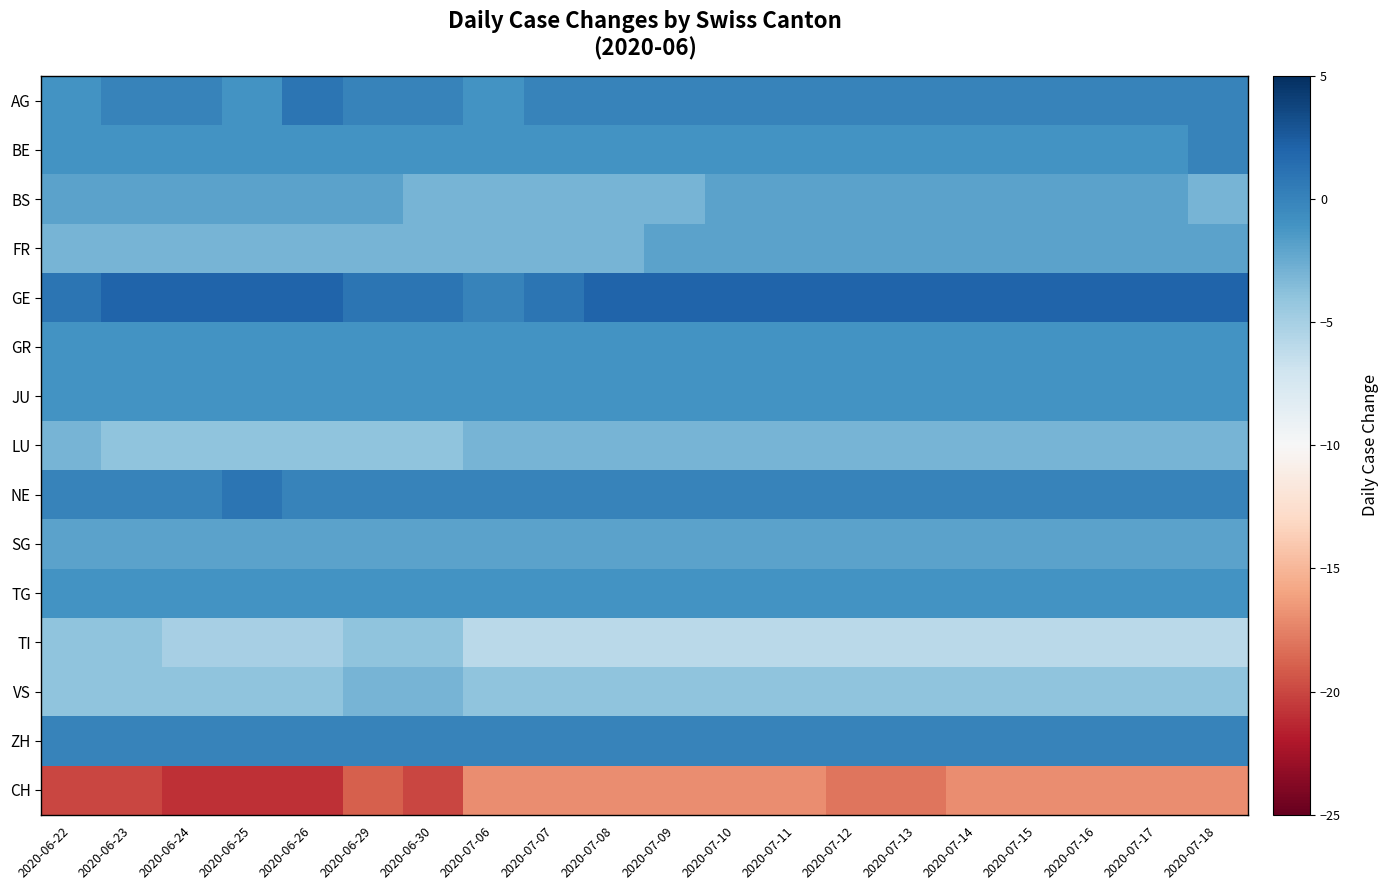

Reading right to left, what are all the values shown in this chart?

AG: 2020-07-18=0	2020-07-17=0	2020-07-16=0	2020-07-15=0	2020-07-14=0	2020-07-13=0	2020-07-12=0	2020-07-11=0	2020-07-10=0	2020-07-09=0	2020-07-08=0	2020-07-07=0	2020-07-06=-1	2020-06-30=0	2020-06-29=0	2020-06-26=1	2020-06-25=-1	2020-06-24=0	2020-06-23=0	2020-06-22=-1
BE: 2020-07-18=0	2020-07-17=-1	2020-07-16=-1	2020-07-15=-1	2020-07-14=-1	2020-07-13=-1	2020-07-12=-1	2020-07-11=-1	2020-07-10=-1	2020-07-09=-1	2020-07-08=-1	2020-07-07=-1	2020-07-06=-1	2020-06-30=-1	2020-06-29=-1	2020-06-26=-1	2020-06-25=-1	2020-06-24=-1	2020-06-23=-1	2020-06-22=-1
BS: 2020-07-18=-3	2020-07-17=-2	2020-07-16=-2	2020-07-15=-2	2020-07-14=-2	2020-07-13=-2	2020-07-12=-2	2020-07-11=-2	2020-07-10=-2	2020-07-09=-3	2020-07-08=-3	2020-07-07=-3	2020-07-06=-3	2020-06-30=-3	2020-06-29=-2	2020-06-26=-2	2020-06-25=-2	2020-06-24=-2	2020-06-23=-2	2020-06-22=-2
FR: 2020-07-18=-2	2020-07-17=-2	2020-07-16=-2	2020-07-15=-2	2020-07-14=-2	2020-07-13=-2	2020-07-12=-2	2020-07-11=-2	2020-07-10=-2	2020-07-09=-2	2020-07-08=-3	2020-07-07=-3	2020-07-06=-3	2020-06-30=-3	2020-06-29=-3	2020-06-26=-3	2020-06-25=-3	2020-06-24=-3	2020-06-23=-3	2020-06-22=-3
GE: 2020-07-18=2	2020-07-17=2	2020-07-16=2	2020-07-15=2	2020-07-14=2	2020-07-13=2	2020-07-12=2	2020-07-11=2	2020-07-10=2	2020-07-09=2	2020-07-08=2	2020-07-07=1	2020-07-06=0	2020-06-30=1	2020-06-29=1	2020-06-26=2	2020-06-25=2	2020-06-24=2	2020-06-23=2	2020-06-22=1
GR: 2020-07-18=-1	2020-07-17=-1	2020-07-16=-1	2020-07-15=-1	2020-07-14=-1	2020-07-13=-1	2020-07-12=-1	2020-07-11=-1	2020-07-10=-1	2020-07-09=-1	2020-07-08=-1	2020-07-07=-1	2020-07-06=-1	2020-06-30=-1	2020-06-29=-1	2020-06-26=-1	2020-06-25=-1	2020-06-24=-1	2020-06-23=-1	2020-06-22=-1
JU: 2020-07-18=-1	2020-07-17=-1	2020-07-16=-1	2020-07-15=-1	2020-07-14=-1	2020-07-13=-1	2020-07-12=-1	2020-07-11=-1	2020-07-10=-1	2020-07-09=-1	2020-07-08=-1	2020-07-07=-1	2020-07-06=-1	2020-06-30=-1	2020-06-29=-1	2020-06-26=-1	2020-06-25=-1	2020-06-24=-1	2020-06-23=-1	2020-06-22=-1
LU: 2020-07-18=-3	2020-07-17=-3	2020-07-16=-3	2020-07-15=-3	2020-07-14=-3	2020-07-13=-3	2020-07-12=-3	2020-07-11=-3	2020-07-10=-3	2020-07-09=-3	2020-07-08=-3	2020-07-07=-3	2020-07-06=-3	2020-06-30=-4	2020-06-29=-4	2020-06-26=-4	2020-06-25=-4	2020-06-24=-4	2020-06-23=-4	2020-06-22=-3
NE: 2020-07-18=0	2020-07-17=0	2020-07-16=0	2020-07-15=0	2020-07-14=0	2020-07-13=0	2020-07-12=0	2020-07-11=0	2020-07-10=0	2020-07-09=0	2020-07-08=0	2020-07-07=0	2020-07-06=0	2020-06-30=0	2020-06-29=0	2020-06-26=0	2020-06-25=1	2020-06-24=0	2020-06-23=0	2020-06-22=0
SG: 2020-07-18=-2	2020-07-17=-2	2020-07-16=-2	2020-07-15=-2	2020-07-14=-2	2020-07-13=-2	2020-07-12=-2	2020-07-11=-2	2020-07-10=-2	2020-07-09=-2	2020-07-08=-2	2020-07-07=-2	2020-07-06=-2	2020-06-30=-2	2020-06-29=-2	2020-06-26=-2	2020-06-25=-2	2020-06-24=-2	2020-06-23=-2	2020-06-22=-2
TG: 2020-07-18=-1	2020-07-17=-1	2020-07-16=-1	2020-07-15=-1	2020-07-14=-1	2020-07-13=-1	2020-07-12=-1	2020-07-11=-1	2020-07-10=-1	2020-07-09=-1	2020-07-08=-1	2020-07-07=-1	2020-07-06=-1	2020-06-30=-1	2020-06-29=-1	2020-06-26=-1	2020-06-25=-1	2020-06-24=-1	2020-06-23=-1	2020-06-22=-1
TI: 2020-07-18=-6	2020-07-17=-6	2020-07-16=-6	2020-07-15=-6	2020-07-14=-6	2020-07-13=-6	2020-07-12=-6	2020-07-11=-6	2020-07-10=-6	2020-07-09=-6	2020-07-08=-6	2020-07-07=-6	2020-07-06=-6	2020-06-30=-4	2020-06-29=-4	2020-06-26=-5	2020-06-25=-5	2020-06-24=-5	2020-06-23=-4	2020-06-22=-4
VS: 2020-07-18=-4	2020-07-17=-4	2020-07-16=-4	2020-07-15=-4	2020-07-14=-4	2020-07-13=-4	2020-07-12=-4	2020-07-11=-4	2020-07-10=-4	2020-07-09=-4	2020-07-08=-4	2020-07-07=-4	2020-07-06=-4	2020-06-30=-3	2020-06-29=-3	2020-06-26=-4	2020-06-25=-4	2020-06-24=-4	2020-06-23=-4	2020-06-22=-4
ZH: 2020-07-18=0	2020-07-17=0	2020-07-16=0	2020-07-15=0	2020-07-14=0	2020-07-13=0	2020-07-12=0	2020-07-11=0	2020-07-10=0	2020-07-09=0	2020-07-08=0	2020-07-07=0	2020-07-06=0	2020-06-30=0	2020-06-29=0	2020-06-26=0	2020-06-25=0	2020-06-24=0	2020-06-23=0	2020-06-22=0
CH: 2020-07-18=-17	2020-07-17=-17	2020-07-16=-17	2020-07-15=-17	2020-07-14=-17	2020-07-13=-18	2020-07-12=-18	2020-07-11=-17	2020-07-10=-17	2020-07-09=-17	2020-07-08=-17	2020-07-07=-17	2020-07-06=-17	2020-06-30=-20	2020-06-29=-19	2020-06-26=-21	2020-06-25=-21	2020-06-24=-21	2020-06-23=-20	2020-06-22=-20